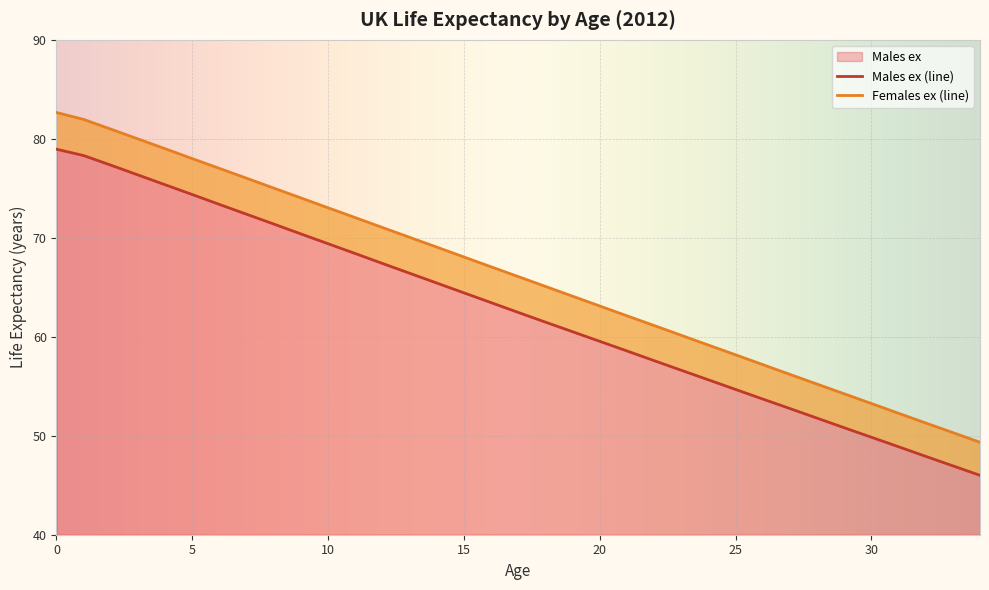

What is the sum of all Males ex values?

2188.9